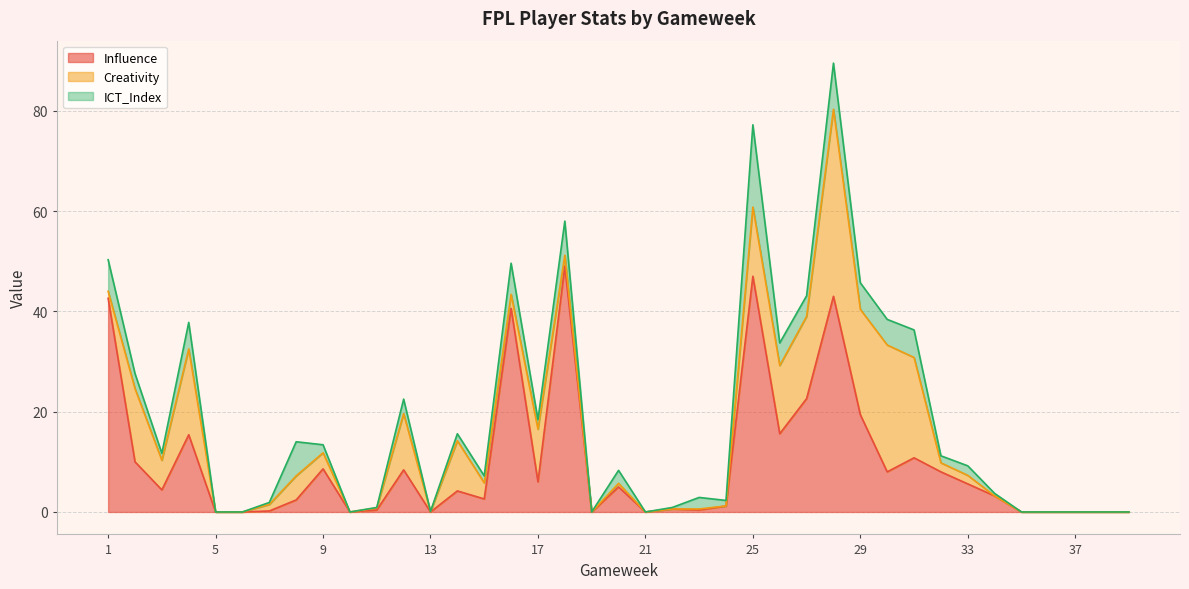

What is the difference between the maximum and second lowest values in the Influence series?

49.0